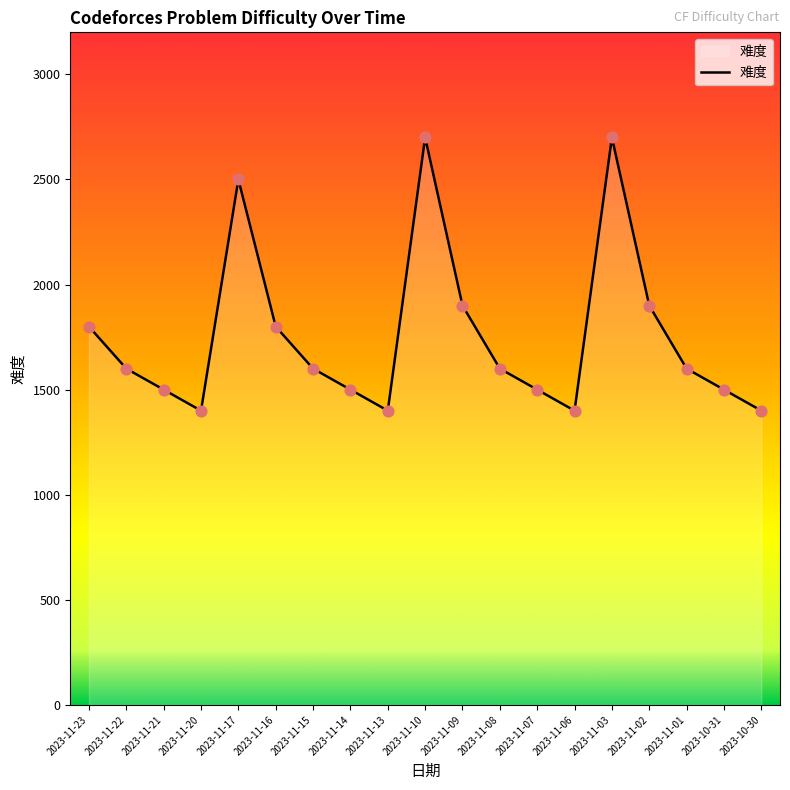

Which has a higher value, 2023-11-21 or 2023-11-06?

2023-11-21